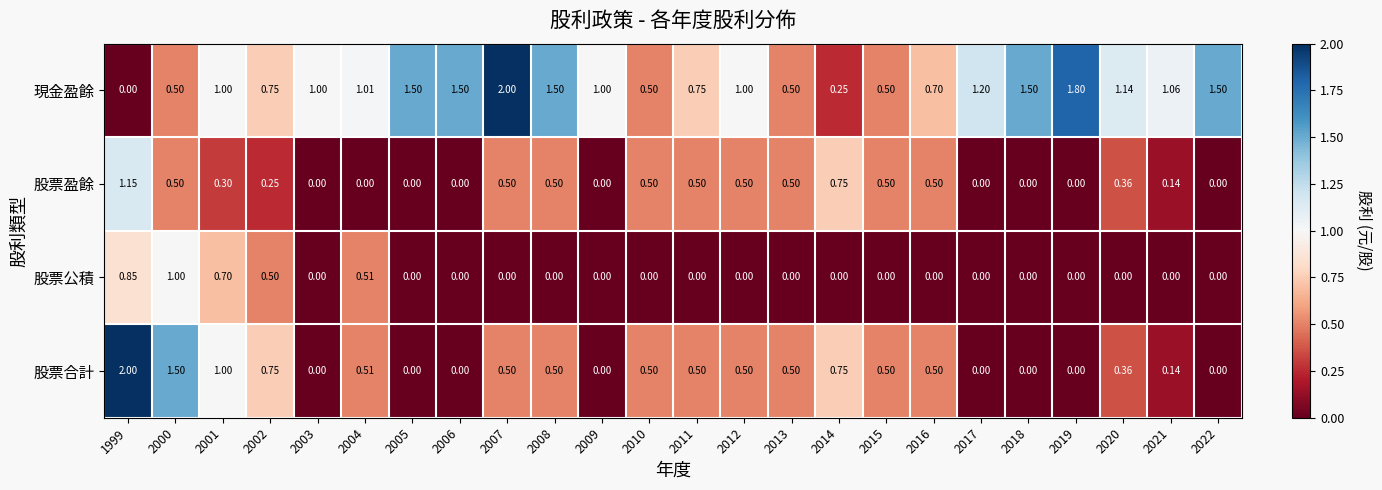

Which series has the largest total across all categories?

現金盈餘